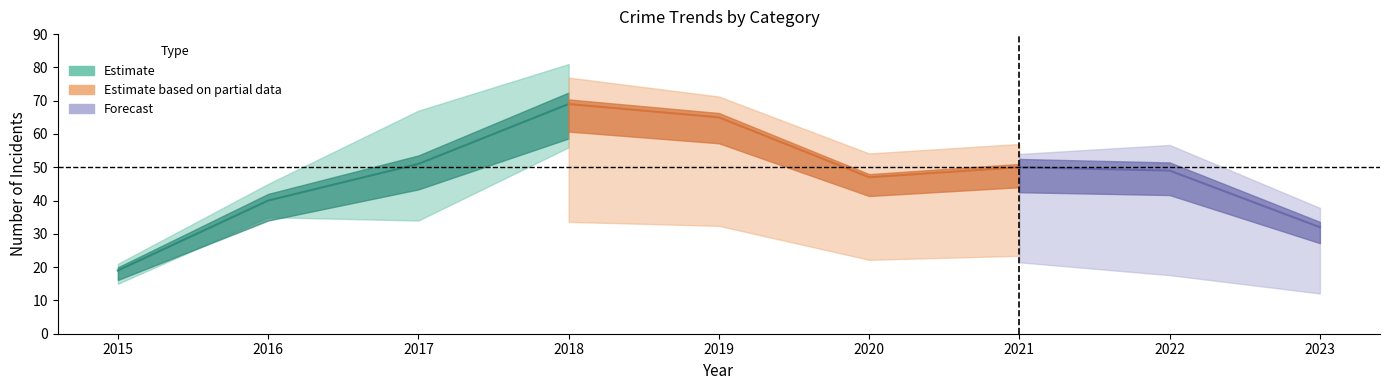

Does the chart have visible grid lines?

No